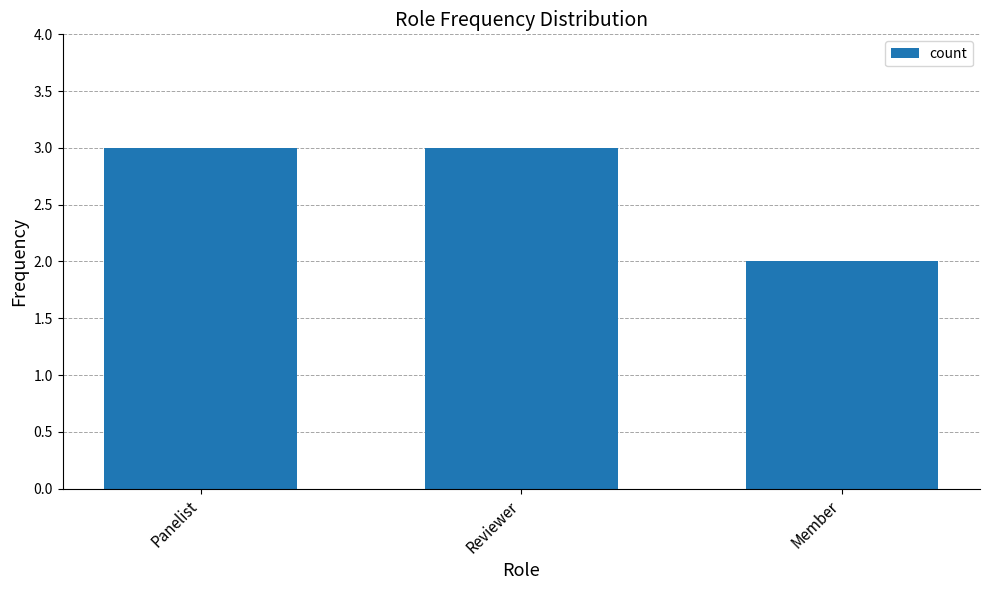

Count the values in the range 2 to 3.

3